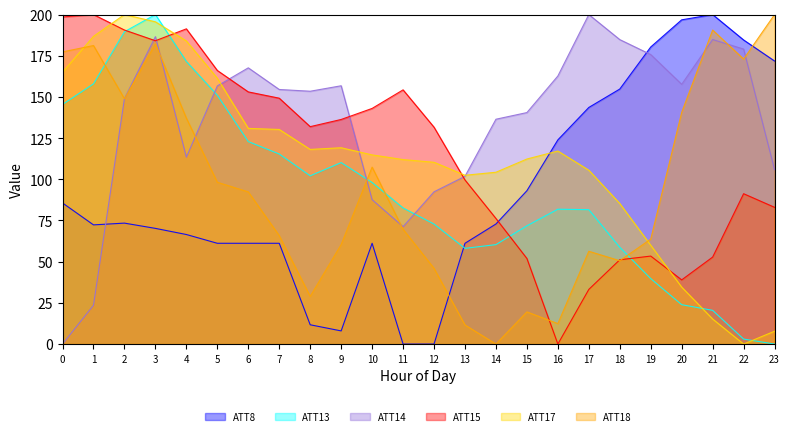

How many series are shown in this chart?

6